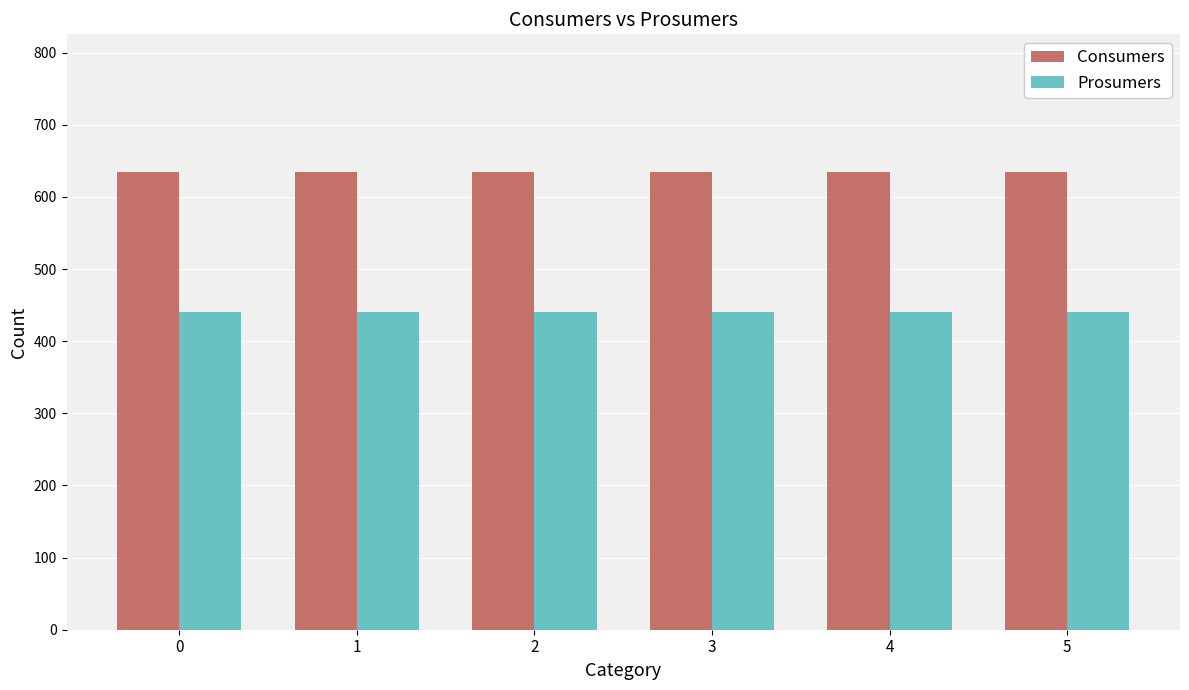

What is the spread (max minus min) of values at 5?

195